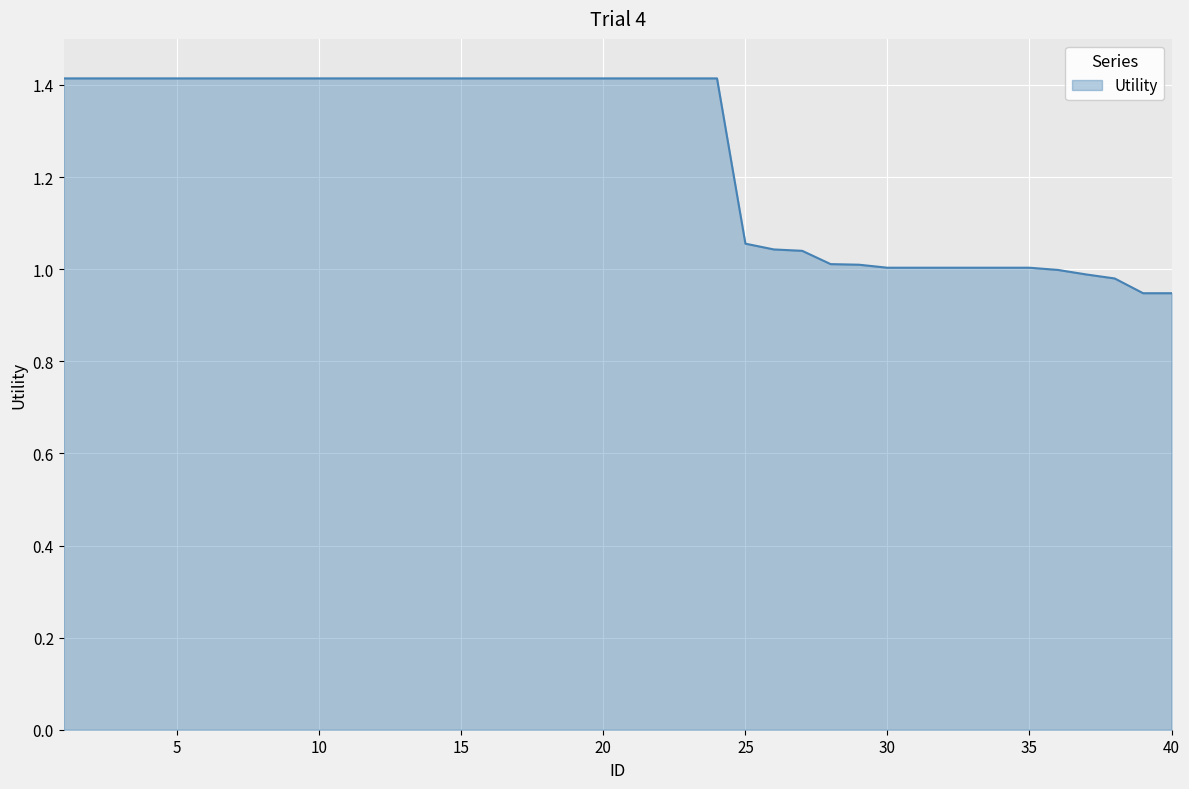

What is the greatest value displayed?

1.4